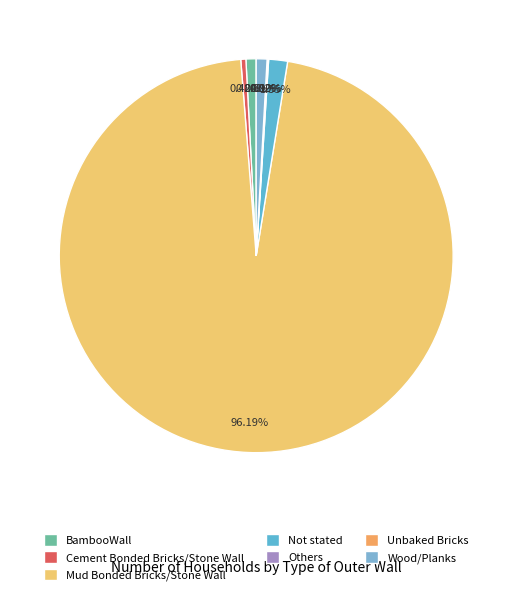

Approximately how many times larger is the value at Cement Bonded Bricks/Stone Wall compared to Others?

4.2